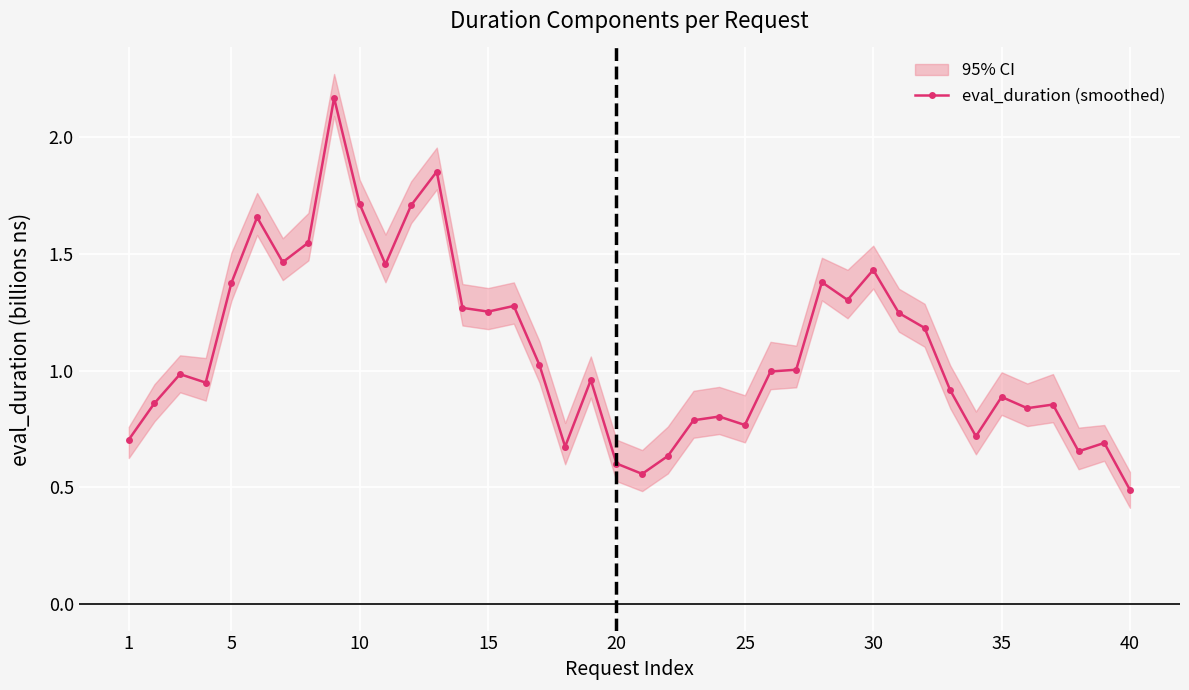

What is the minimum value for eval_duration (smoothed)?

0.5